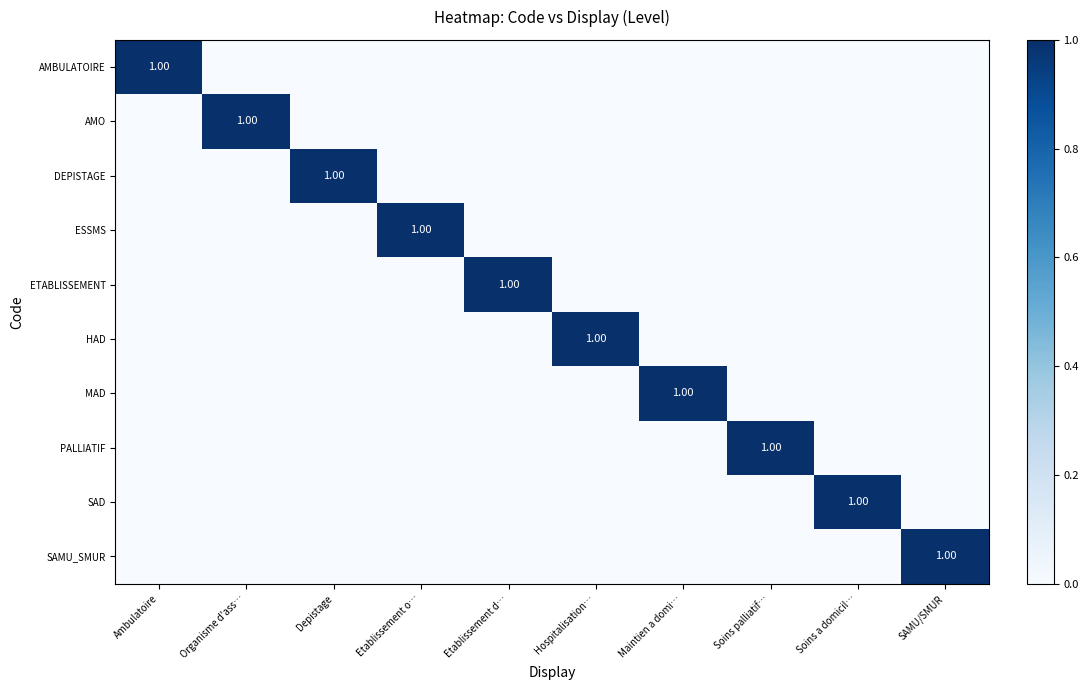

How many values in the ETABLISSEMENT series exceed 0?

1